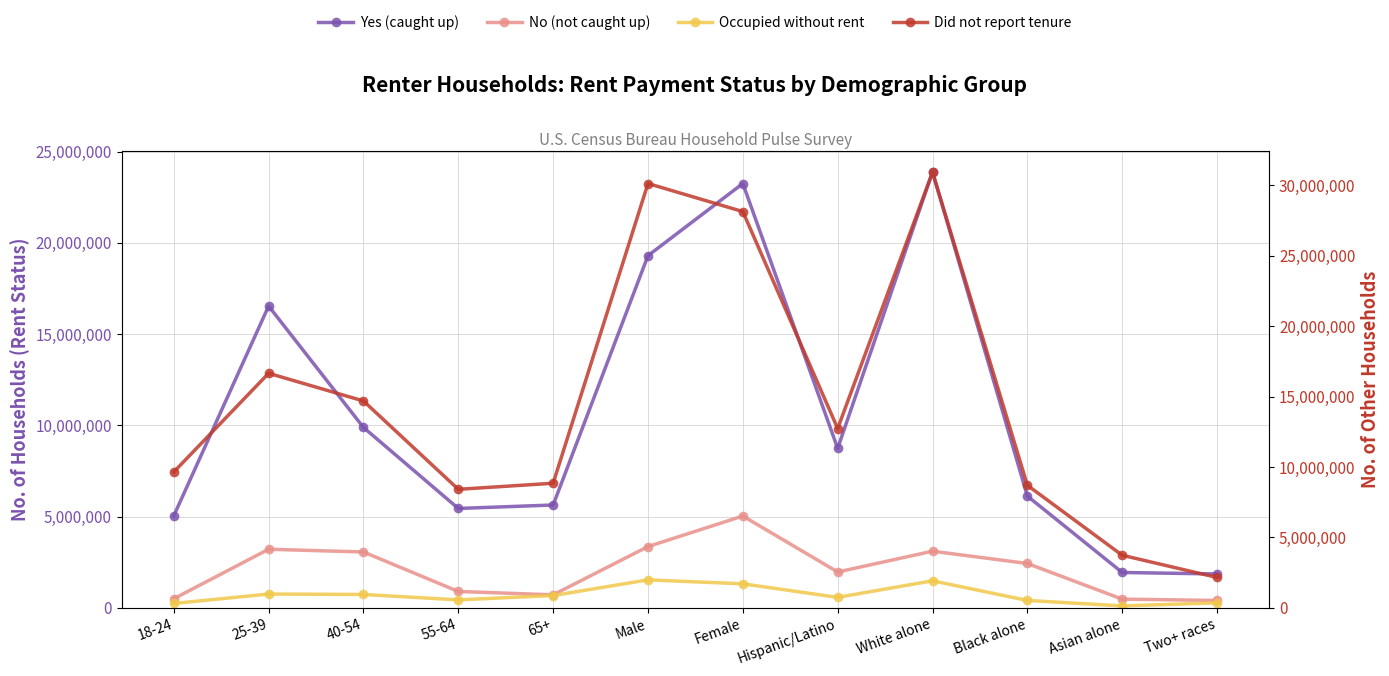

Which series has the widest spread of values?

Did not report tenure